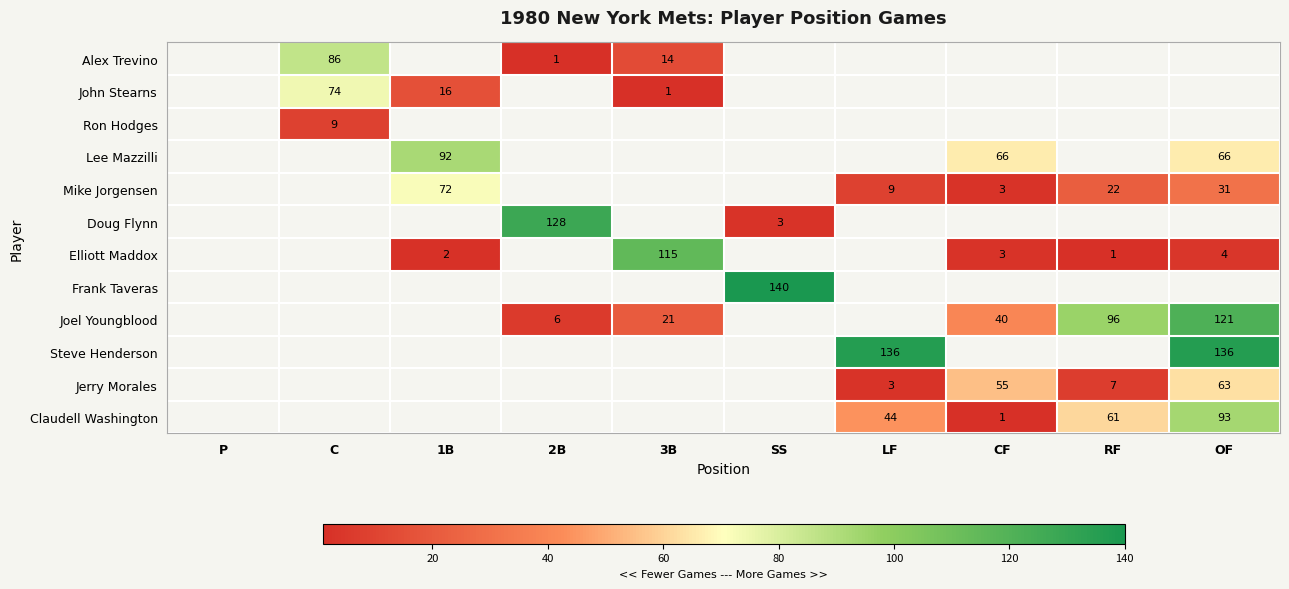

What is the difference between the Lee Mazzilli values at OF and 1B?

26